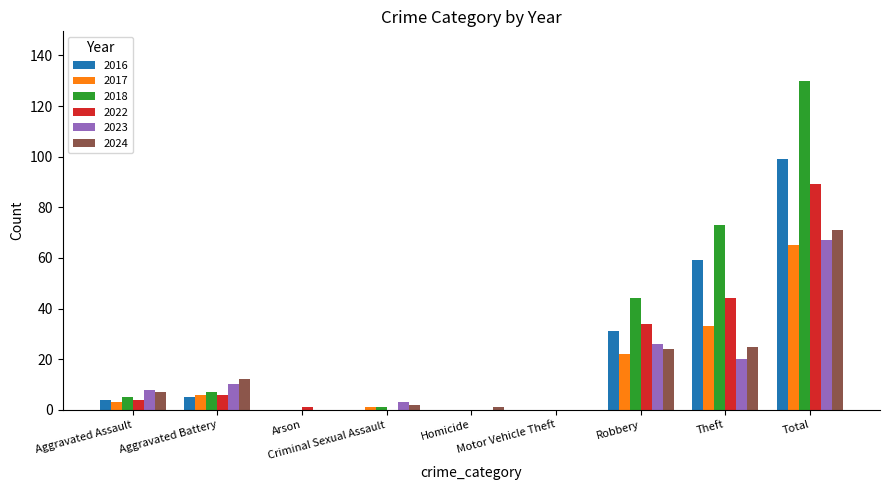

Reading left to right, extract all data points from this chart.

2016: Aggravated Assault=4	Aggravated Battery=5	Arson=0	Criminal Sexual Assault=0	Homicide=0	Motor Vehicle Theft=0	Robbery=31	Theft=59	Total=99
2017: Aggravated Assault=3	Aggravated Battery=6	Arson=0	Criminal Sexual Assault=1	Homicide=0	Motor Vehicle Theft=0	Robbery=22	Theft=33	Total=65
2018: Aggravated Assault=5	Aggravated Battery=7	Arson=0	Criminal Sexual Assault=1	Homicide=0	Motor Vehicle Theft=0	Robbery=44	Theft=73	Total=130
2022: Aggravated Assault=4	Aggravated Battery=6	Arson=1	Criminal Sexual Assault=0	Homicide=0	Motor Vehicle Theft=0	Robbery=34	Theft=44	Total=89
2023: Aggravated Assault=8	Aggravated Battery=10	Arson=0	Criminal Sexual Assault=3	Homicide=0	Motor Vehicle Theft=0	Robbery=26	Theft=20	Total=67
2024: Aggravated Assault=7	Aggravated Battery=12	Arson=0	Criminal Sexual Assault=2	Homicide=1	Motor Vehicle Theft=0	Robbery=24	Theft=25	Total=71